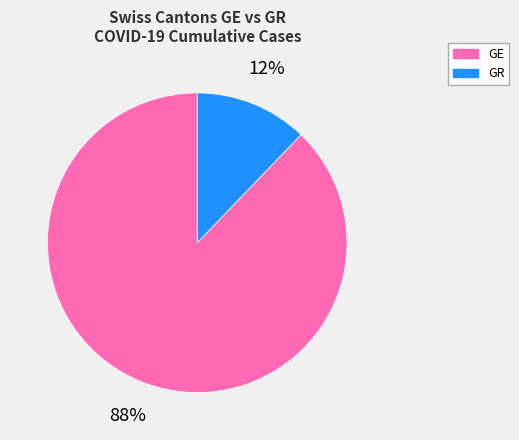

Does any single category account for the majority?

Yes